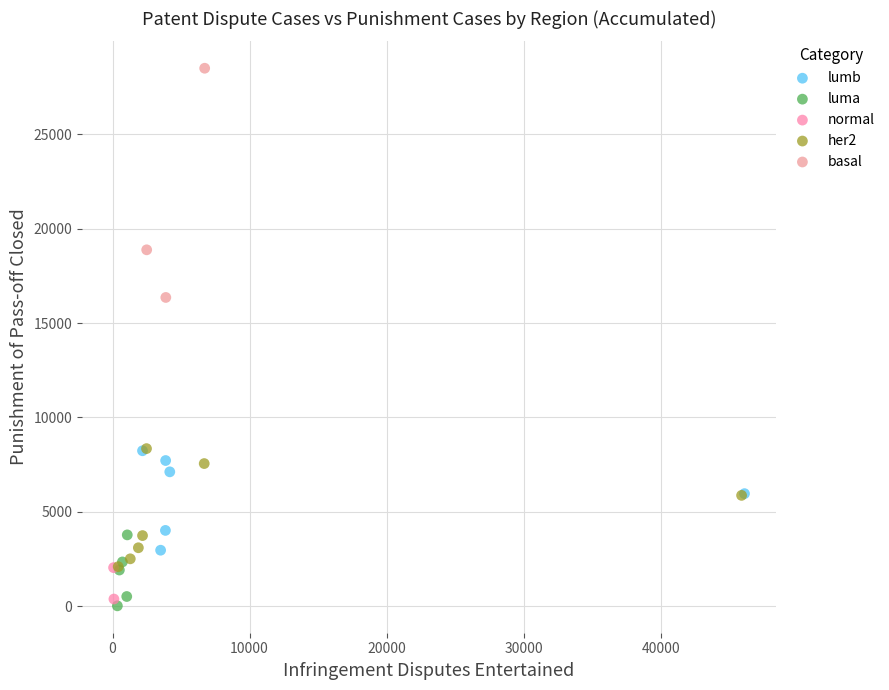

What are all the series names shown in the legend?

lumb, luma, normal, her2, basal